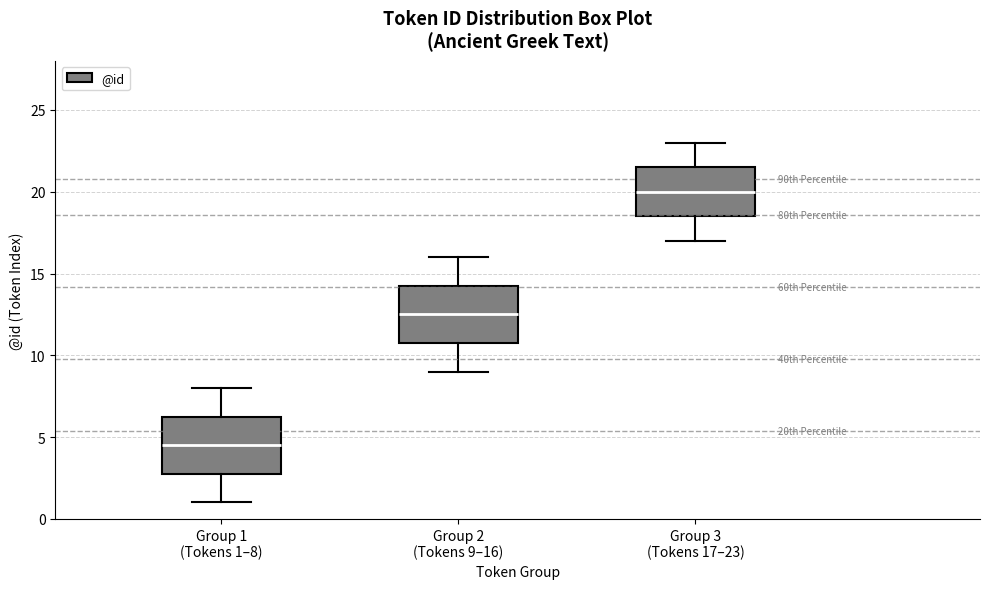

Reading left to right, transcribe this box plot: for each box, give where its median line is, the range the box spans, and where its two whiskers end, as read against the y-axis. The values are not printed on the chart, so give them approximately, as read against the axis.

Group 1 (Tokens 1–8): median 4.5, box 3.0 to 6.5, whiskers 1.0 to 8.0
Group 2 (Tokens 9–16): median 12.5, box 11.0 to 14.5, whiskers 9.0 to 16.0
Group 3 (Tokens 17–23): median 20.0, box 18.5 to 21.5, whiskers 17.0 to 23.0